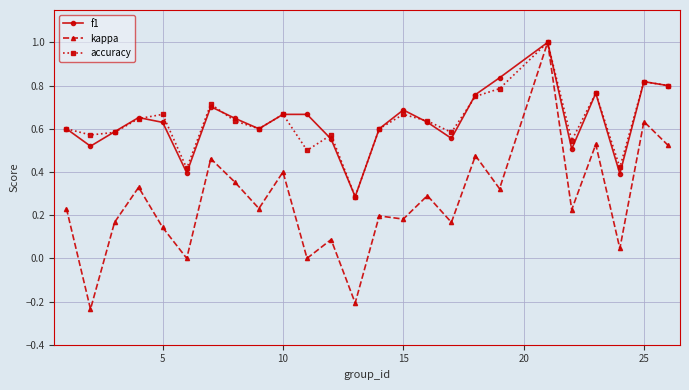

Which series has the widest spread of values?

kappa